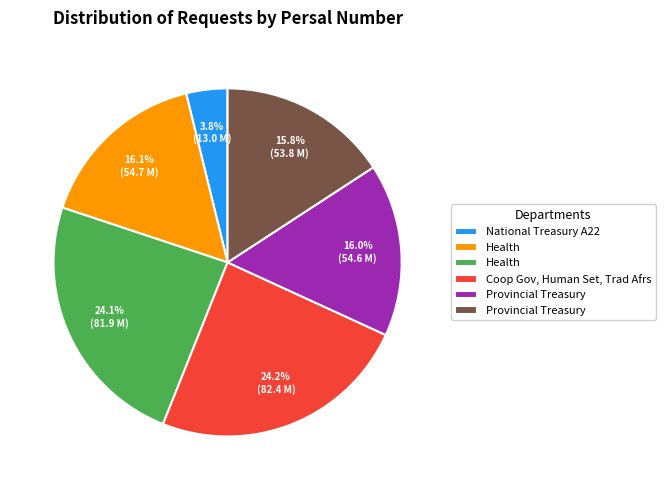

Does any single category account for the majority?

No